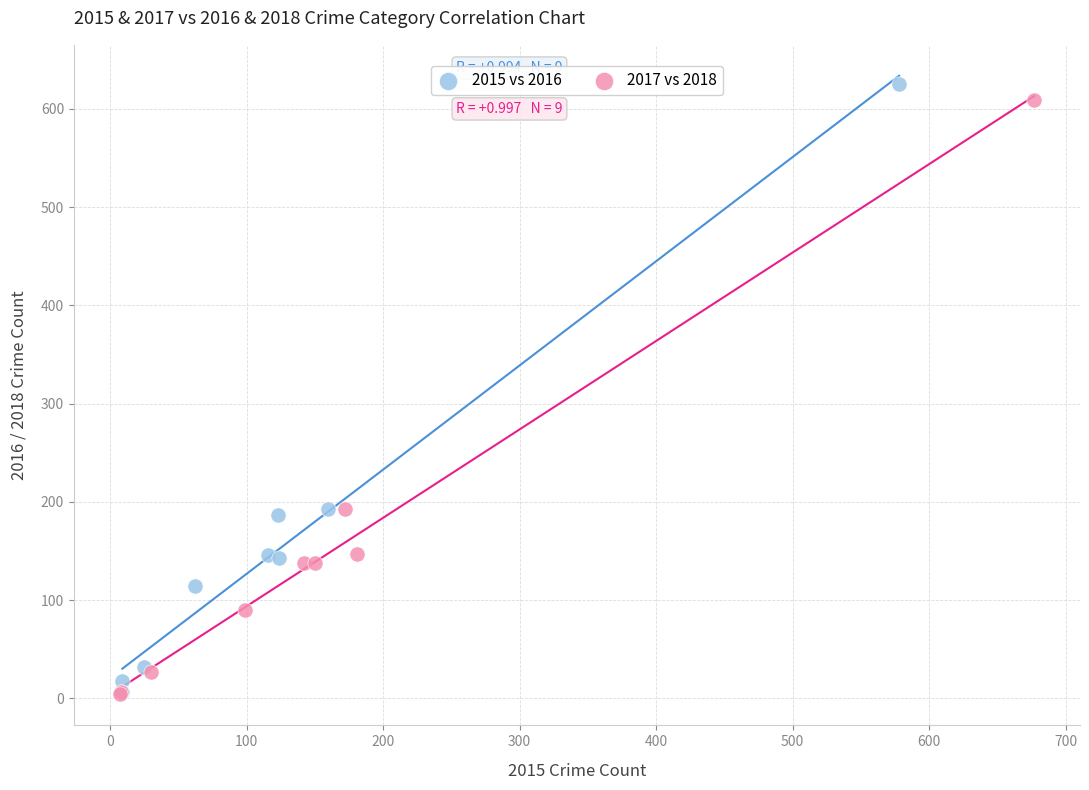

What are all the series names shown in the legend?

2015 vs 2016, 2017 vs 2018